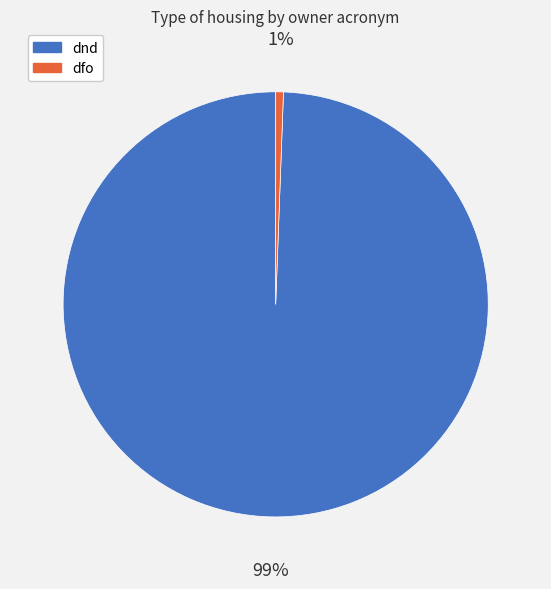

To the nearest percent, what is the average slice percentage?

50%